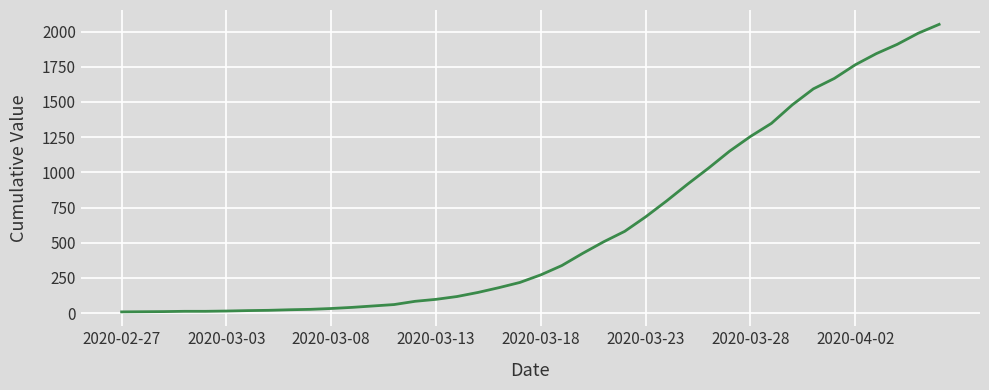

What is the difference between the maximum and minimum values?

2042